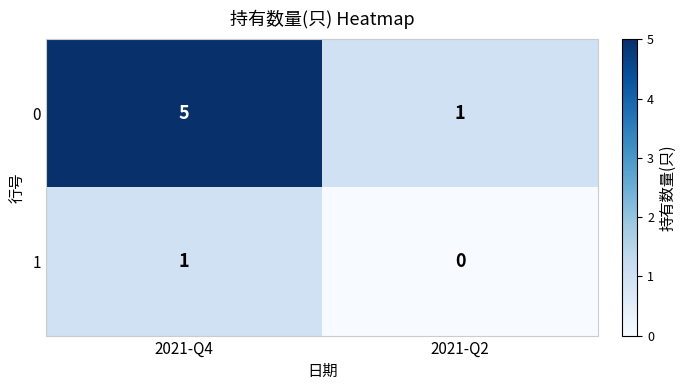

Which label corresponds to the smallest value in the chart?

2021-Q2